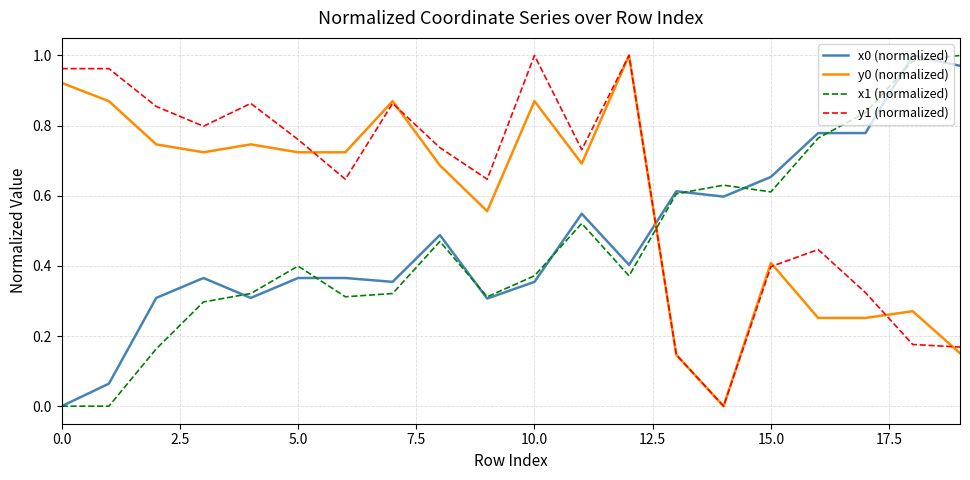

Which series ends up on top after the final intersection of x1 (normalized) and y1 (normalized)?

x1 (normalized)